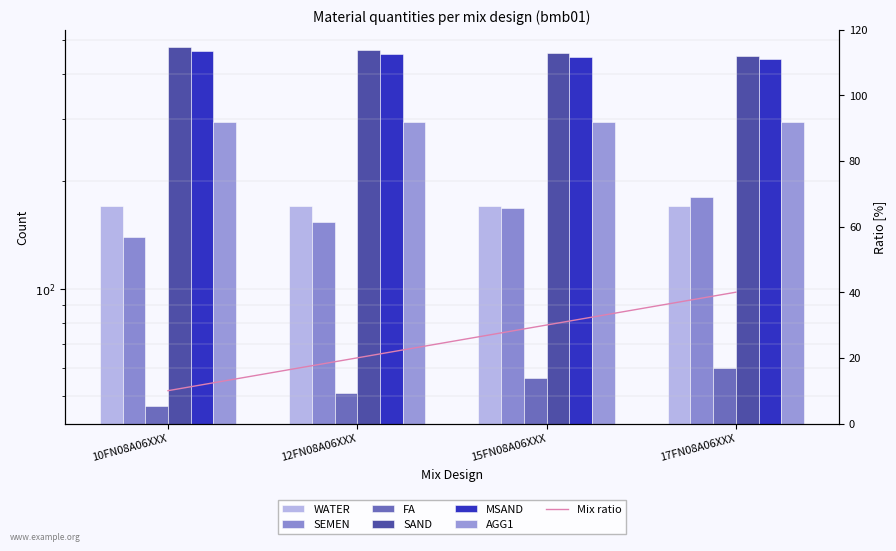

Between 15FN08A06XXX and 17FN08A06XXX, which series saw the biggest shift?

SEMEN